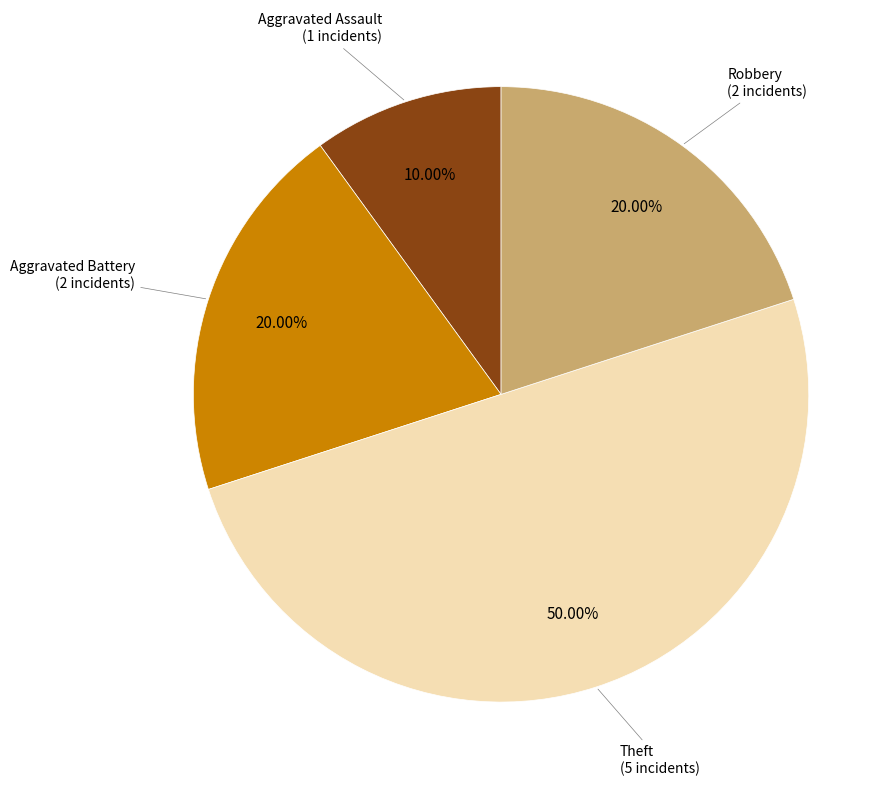

How many segments does this pie chart have?

4